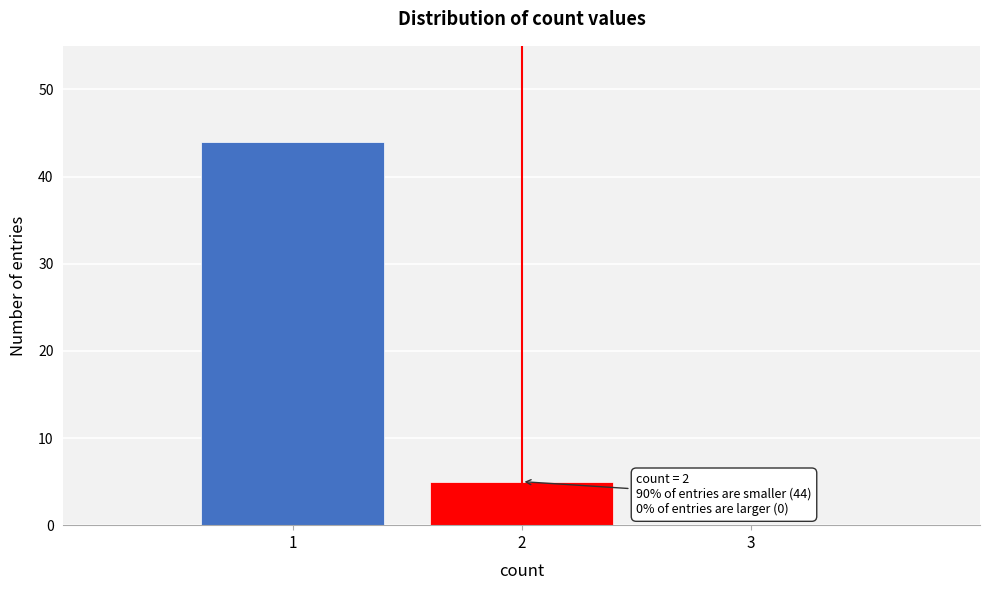

Which range on the x-axis has the tallest bar?

0.5 to 1.5